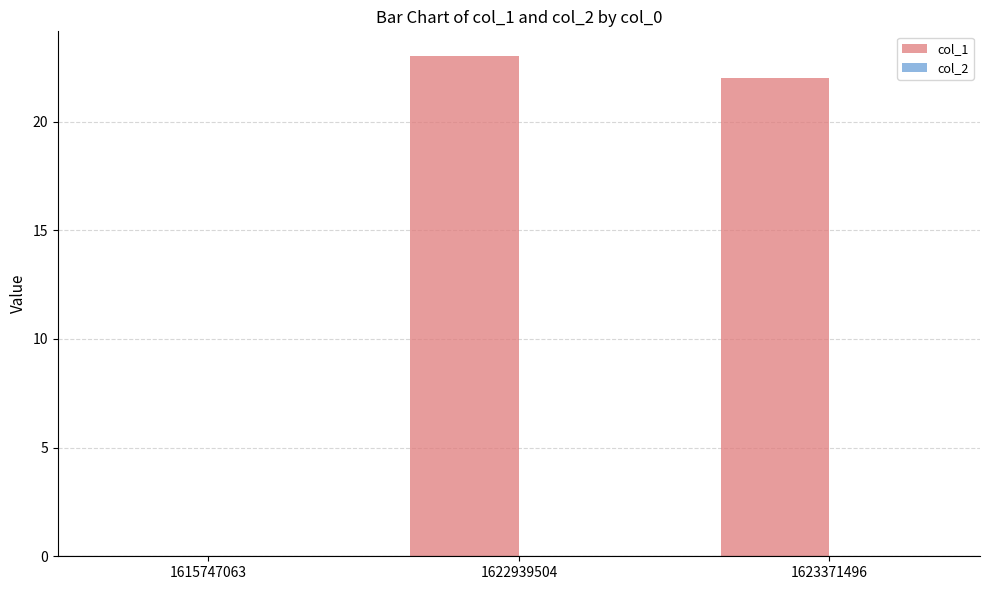

What is the maximum value shown in the chart?

23